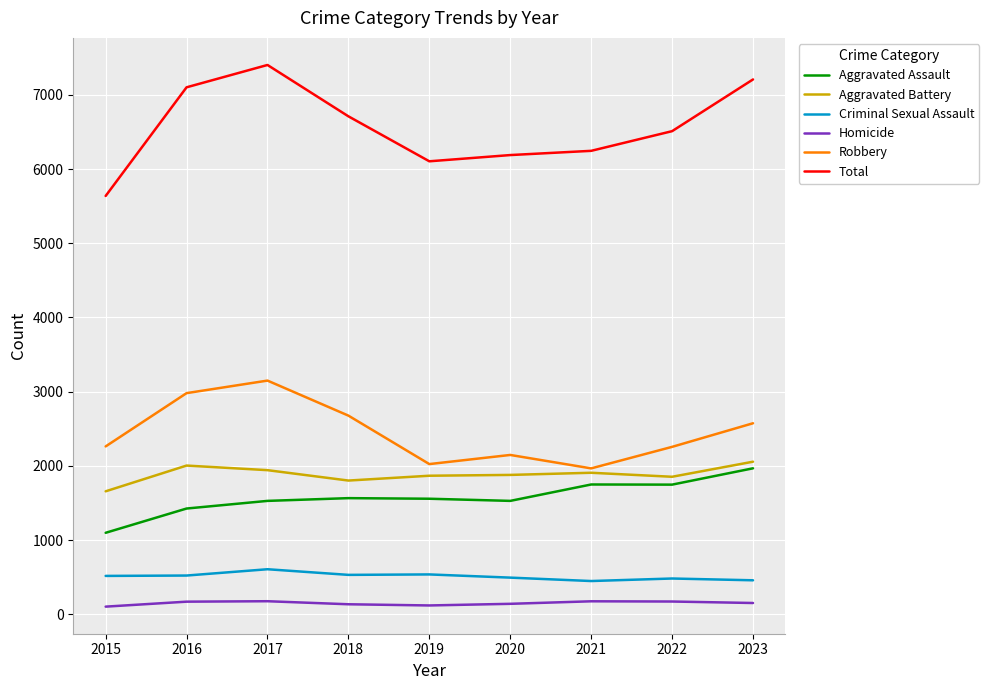

Is it true that Aggravated Assault equals 2048 at 2017?

False